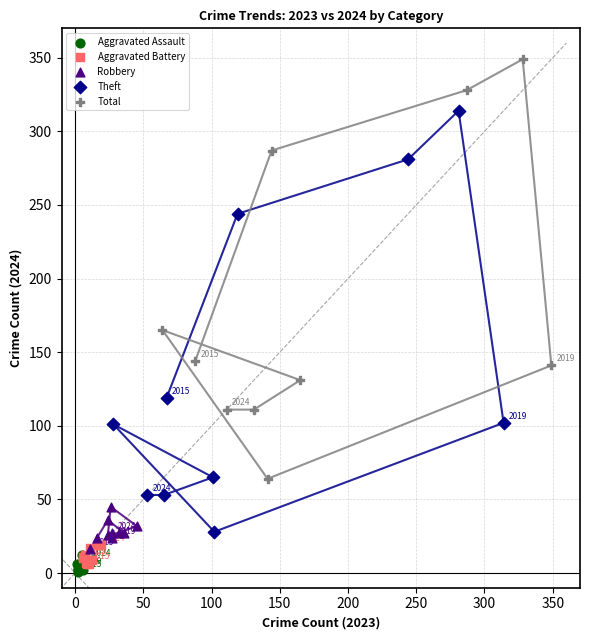

Which series has the largest Y range (max minus min)?

Theft